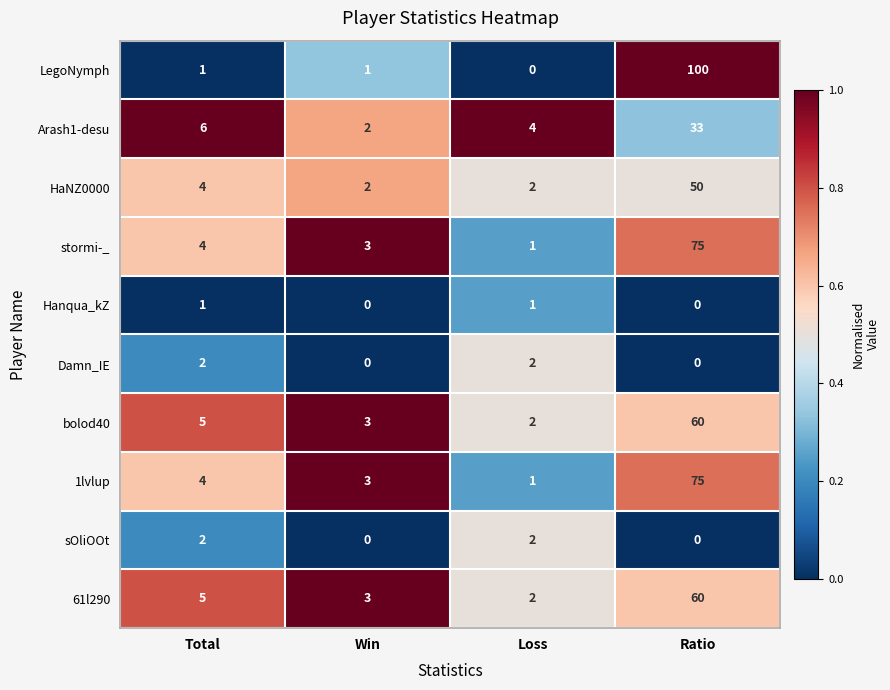

At which label does 1lvlup reach its minimum?

Loss